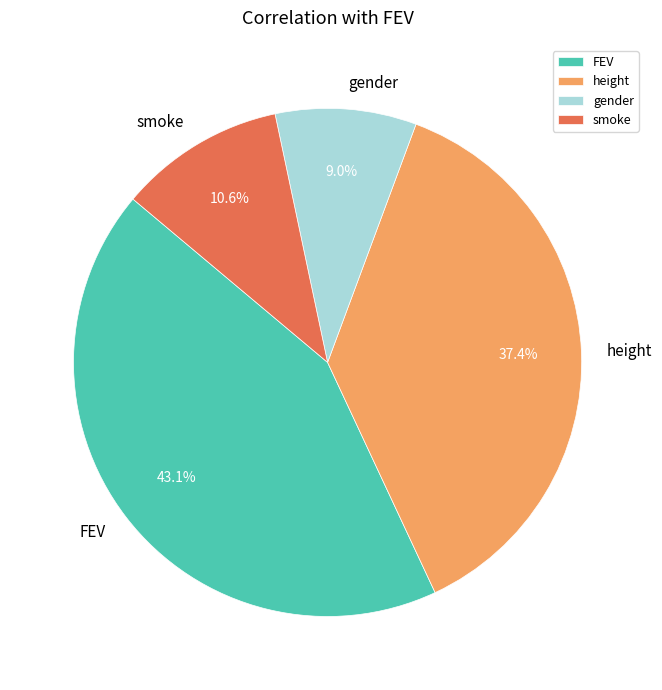

To the nearest percent, what is the combined percentage of gender and FEV?

52%